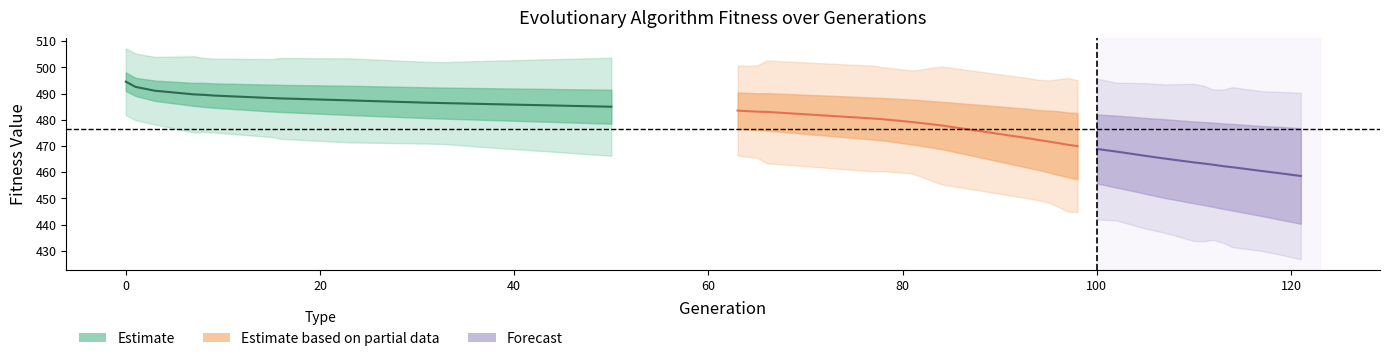

True or false: avg has a value of 151.3 at 25.

False